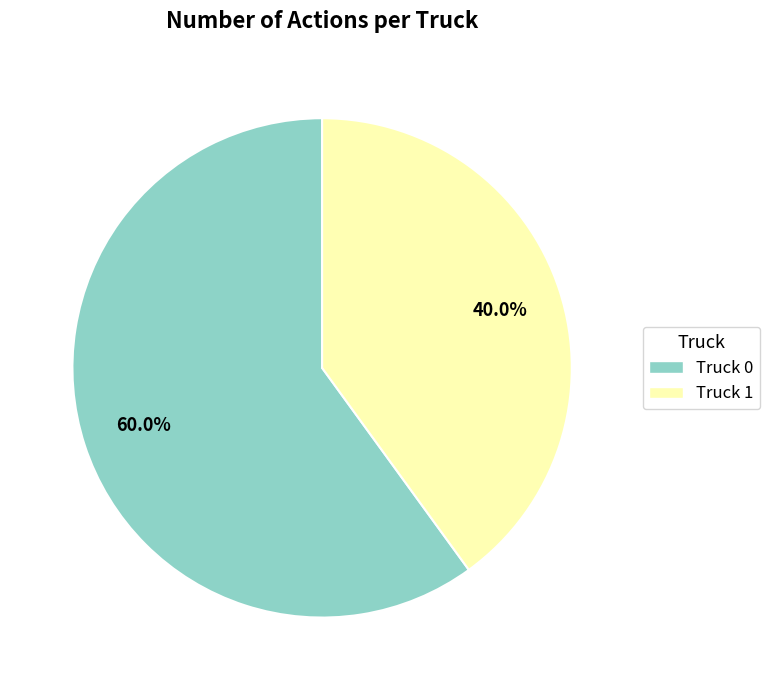

What is the ratio of the value at Truck 1 to the value at Truck 0?

0.7